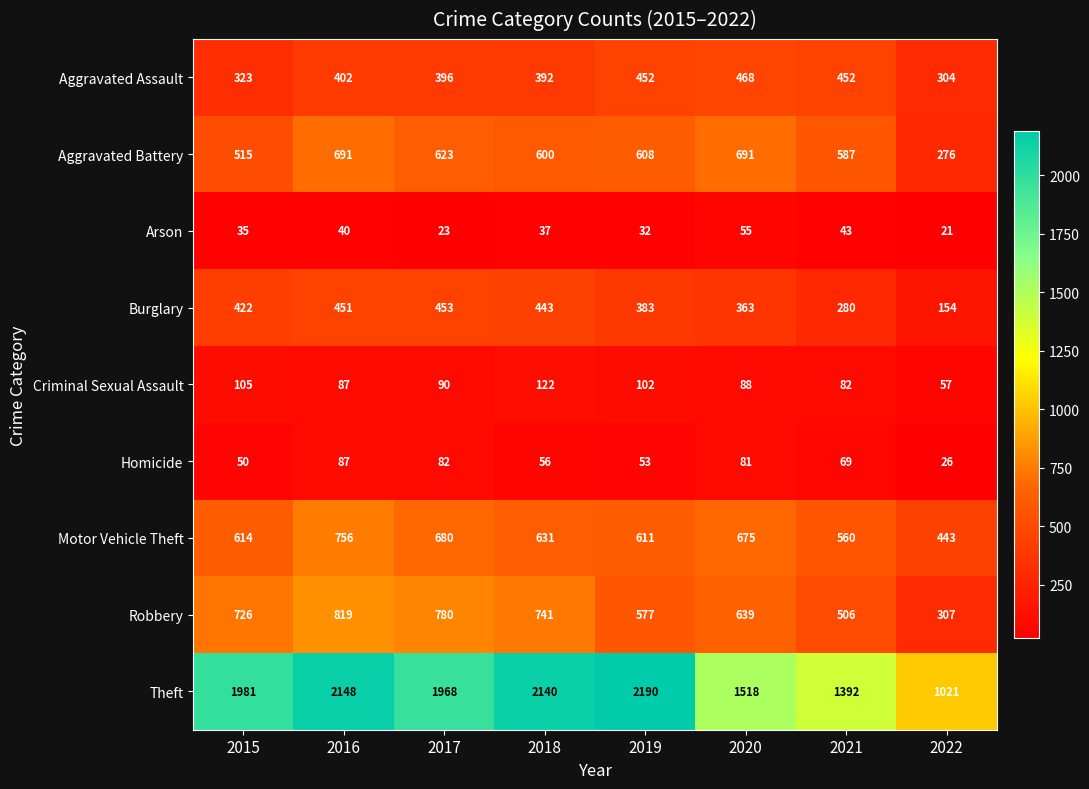

At which category does the chart reach its peak across all series?

2019